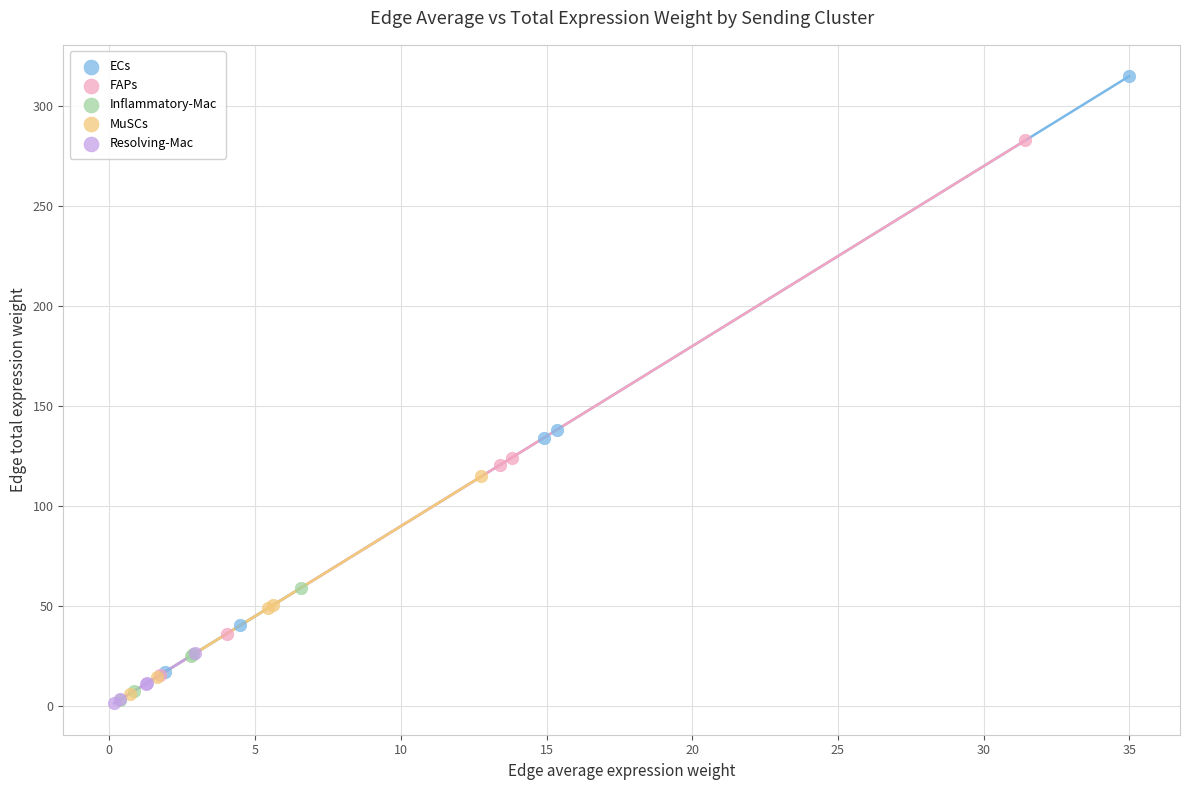

Which series has the largest Y range (max minus min)?

ECs